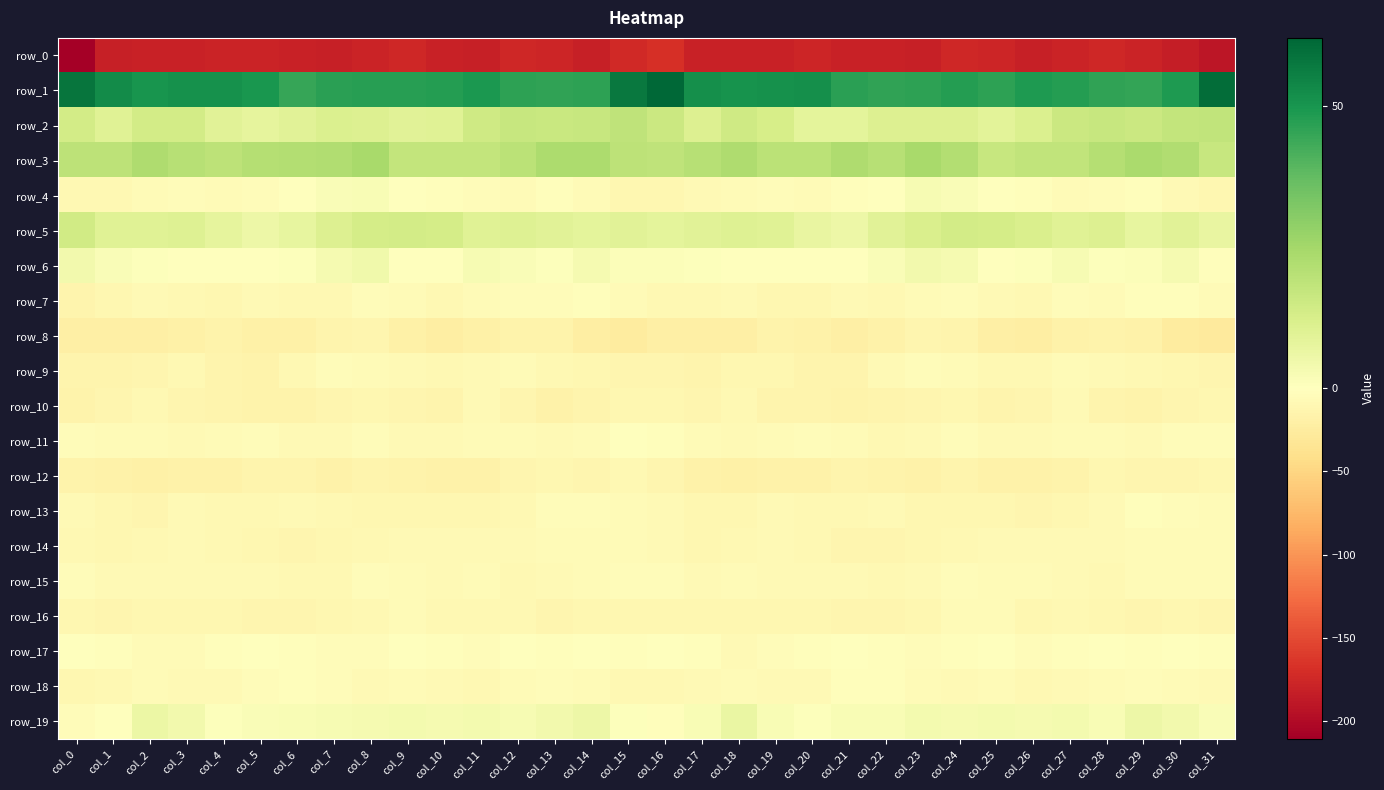

The value of row_14 at col_13 is -8.2. True or false?

False